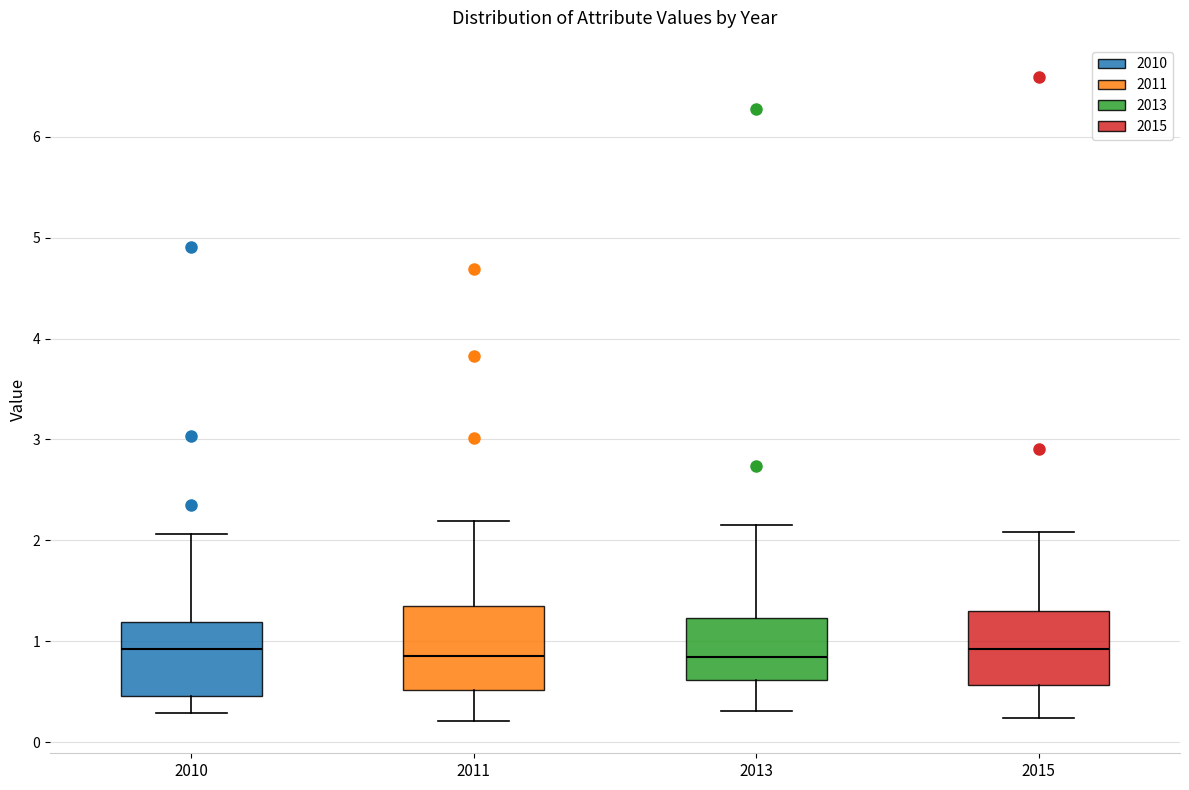

Where is the lower edge of the box at x = 2013 on the y-axis? The values are not printed on the chart, so give them approximately, as read against the axis.

0.6